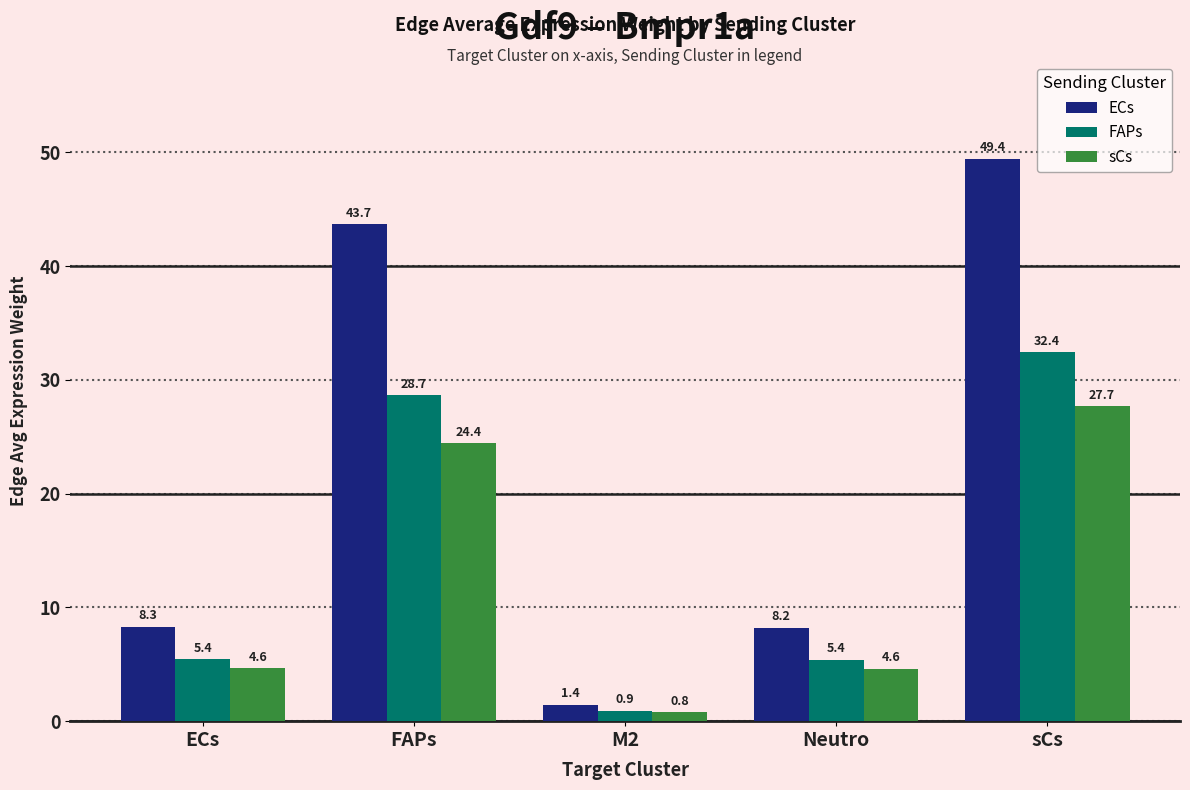

List the series in order of their peak value, highest first.

ECs, FAPs, sCs